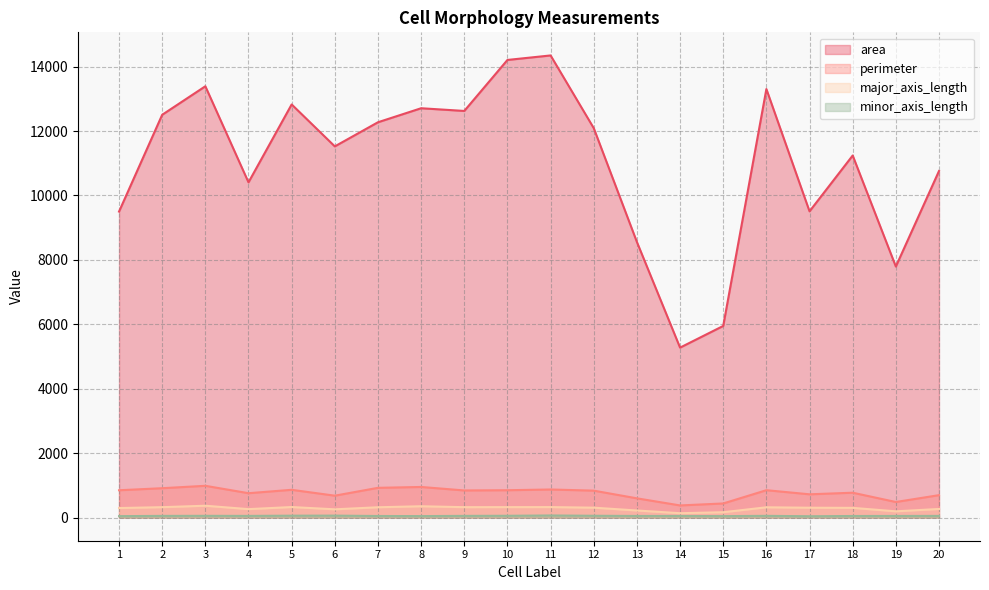

How many values in the area series are below 12090?

10